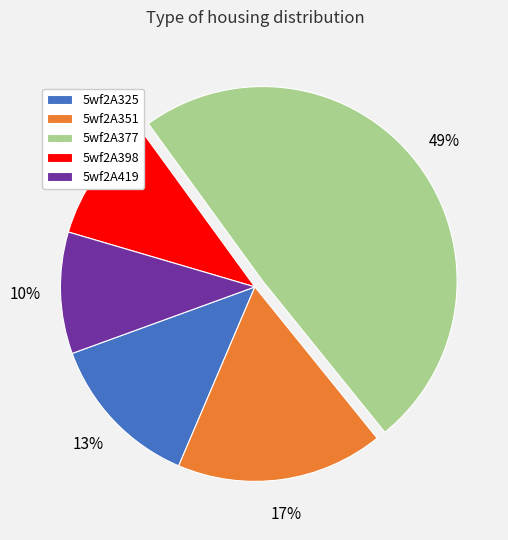

How many segments does this pie chart have?

5